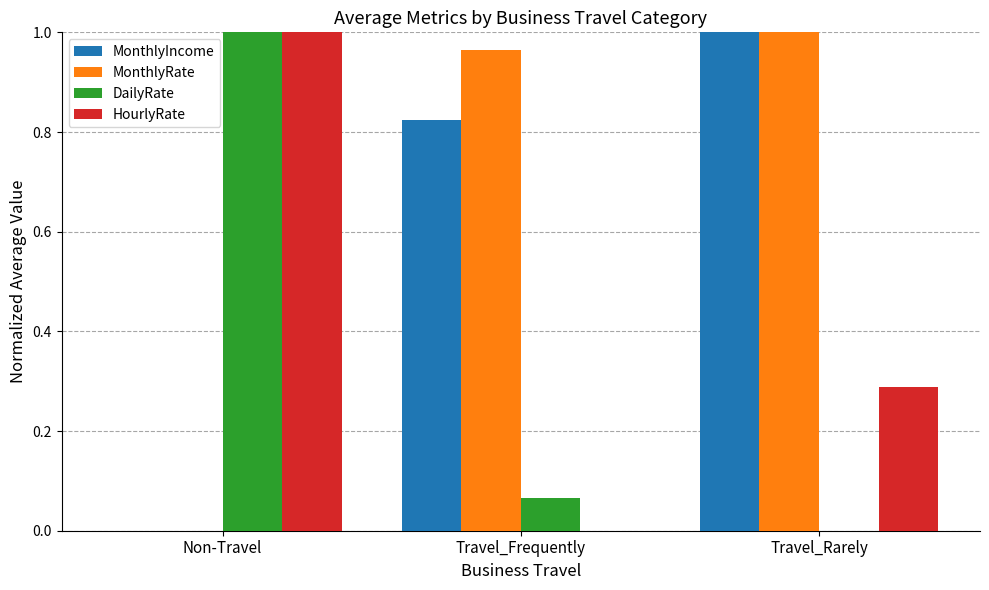

What is the total value across all series at Travel_Frequently?

1.9